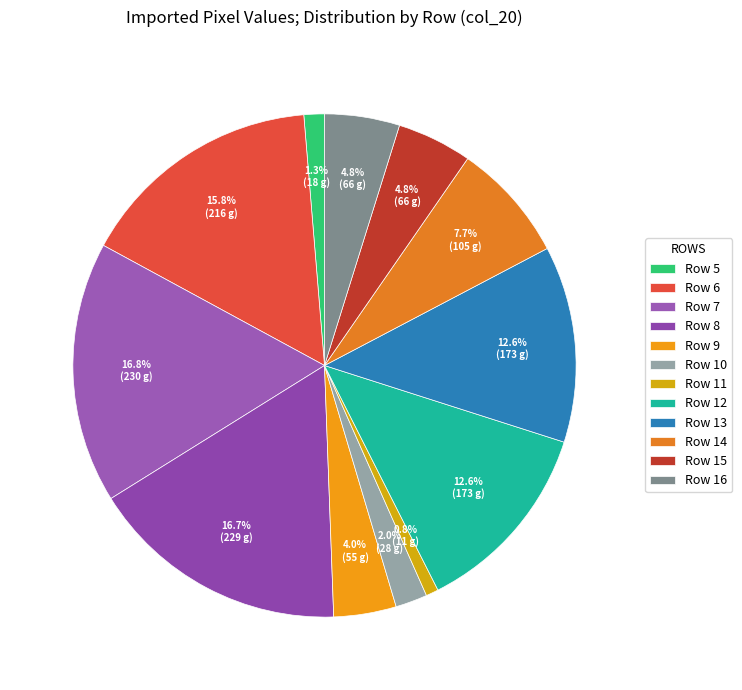

Between Row 6 and Row 9, which is larger?

Row 6